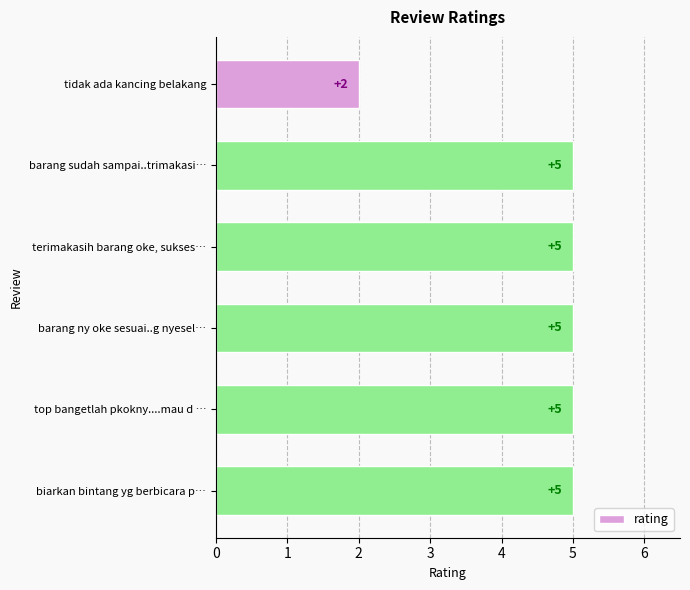

What is the smallest value displayed?

2